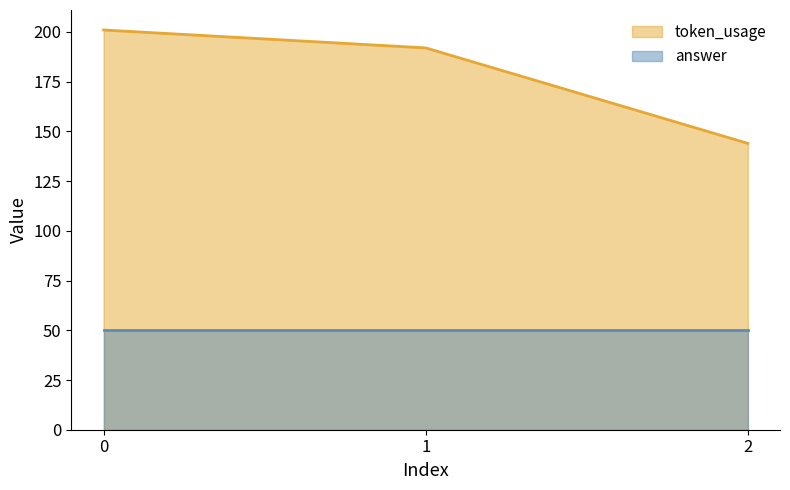

Does the chart have visible grid lines?

No